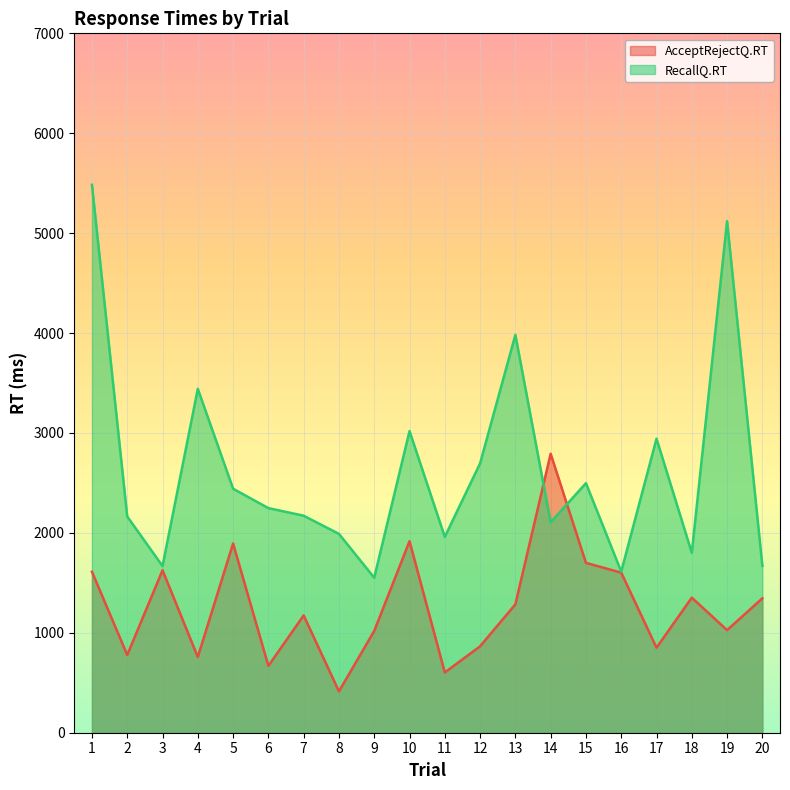

What is the greatest value displayed?

5484